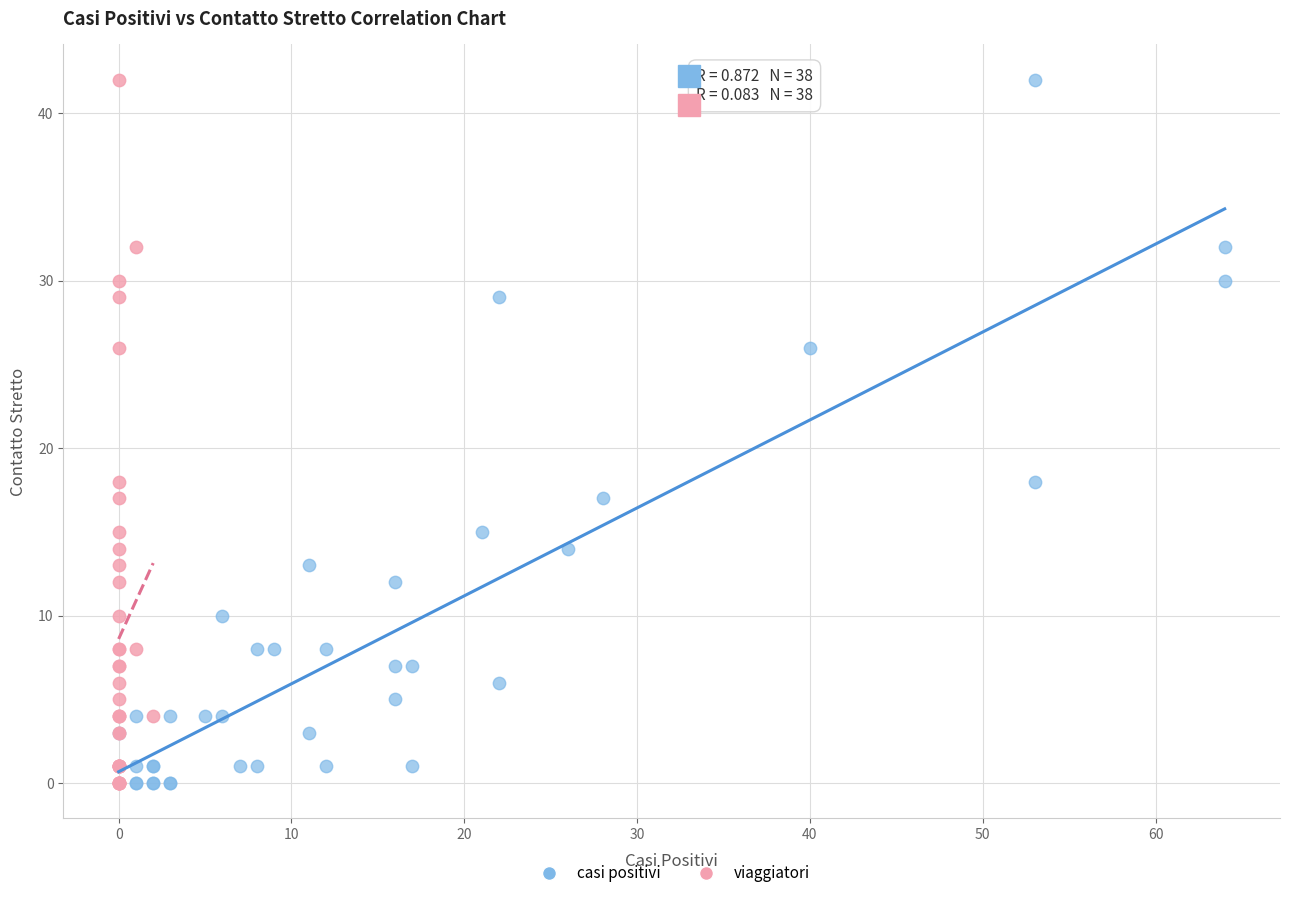

What are all the series names shown in the legend?

casi positivi, viaggiatori